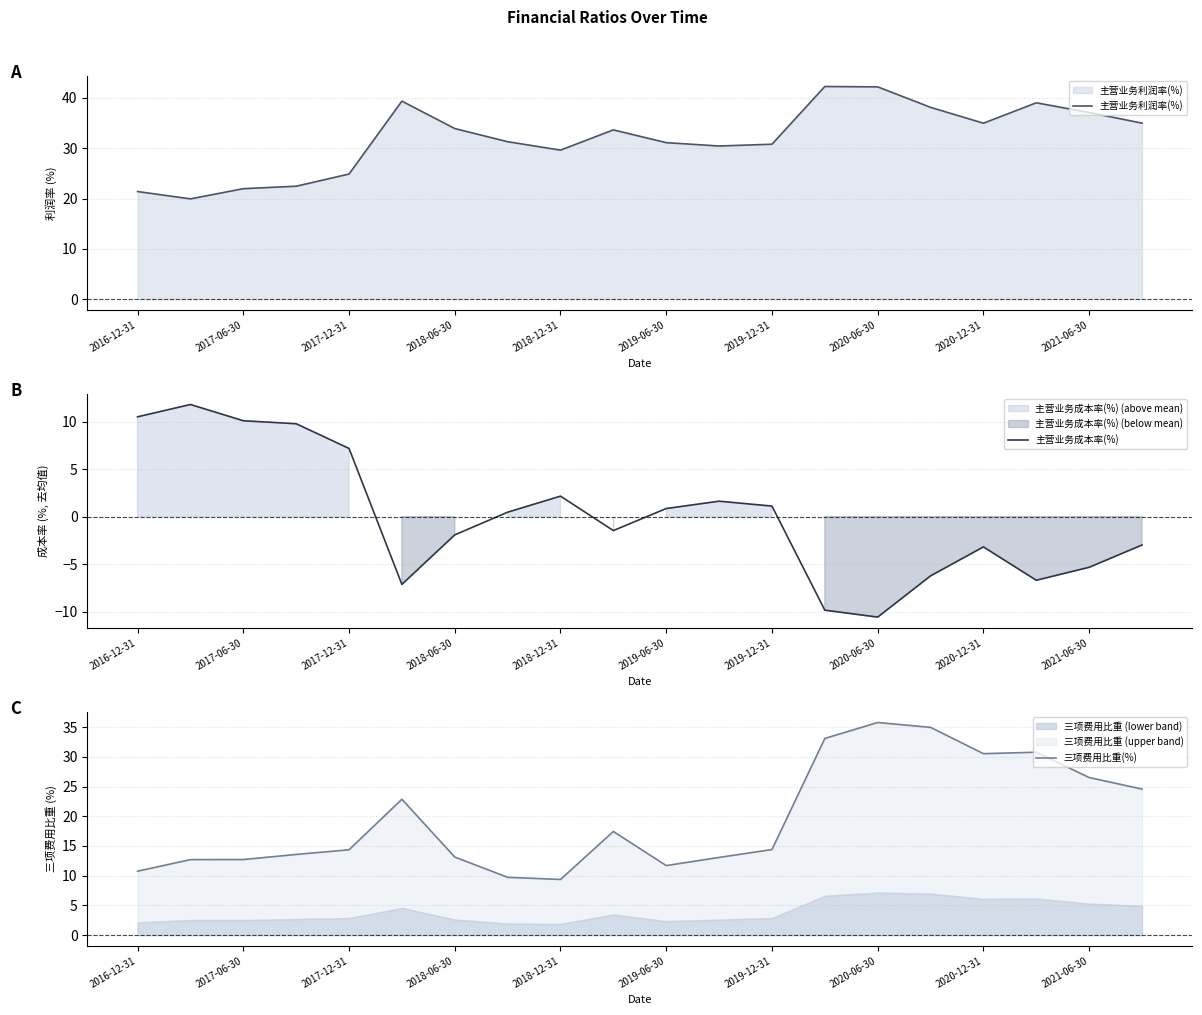

At which label does 主营业务成本率(%) first exceed 0?

2016-12-31